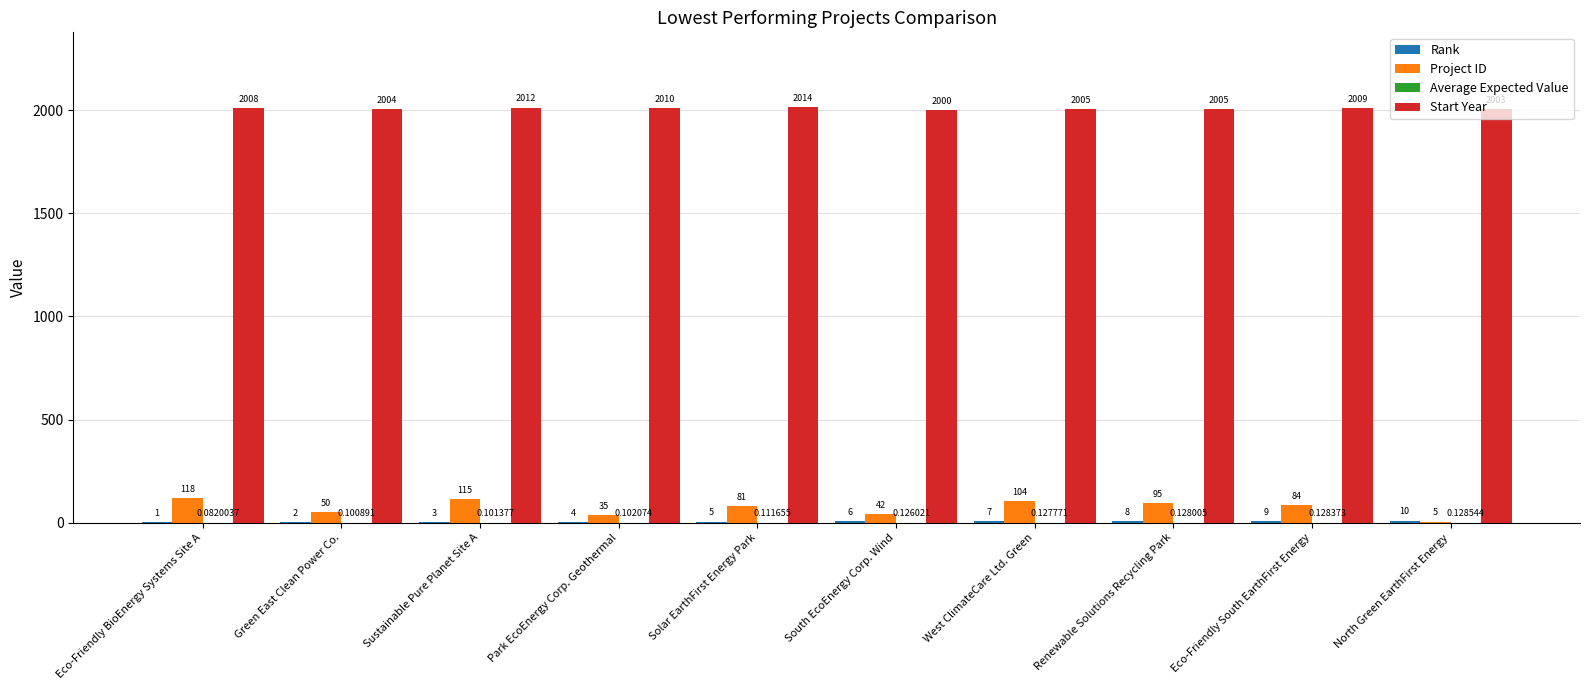

Which category has the highest value across all series?

Solar EarthFirst Energy Park